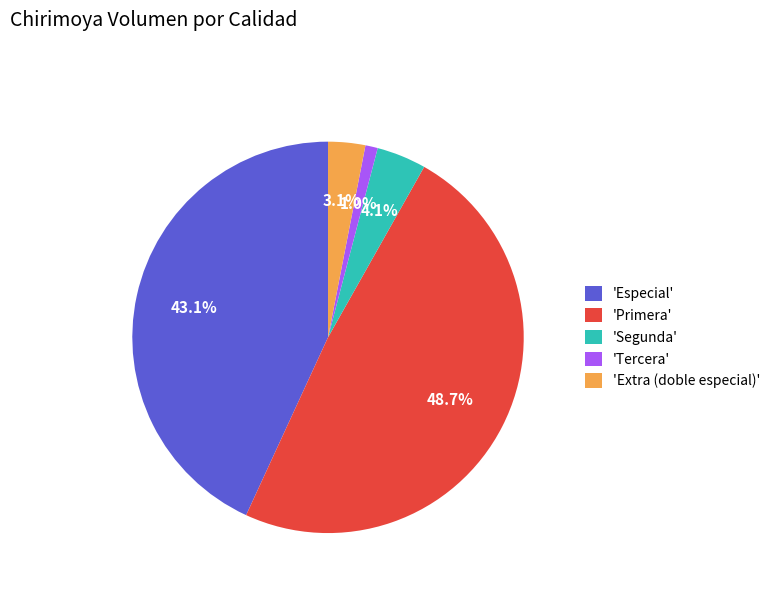

Between 'Extra (doble especial)' and 'Segunda', which is larger?

'Segunda'